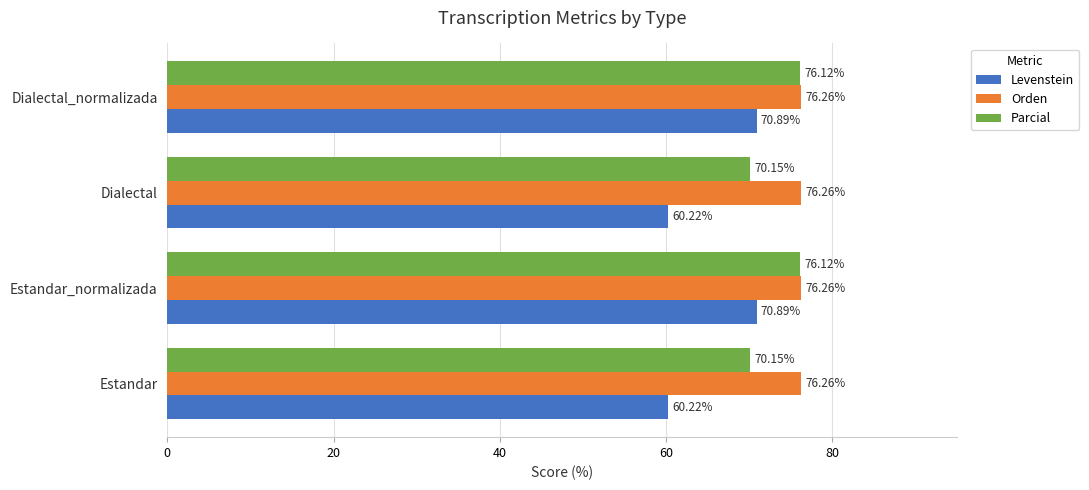

Rank the series at Estandar_normalizada from highest to lowest value.

Orden, Parcial, Levenstein